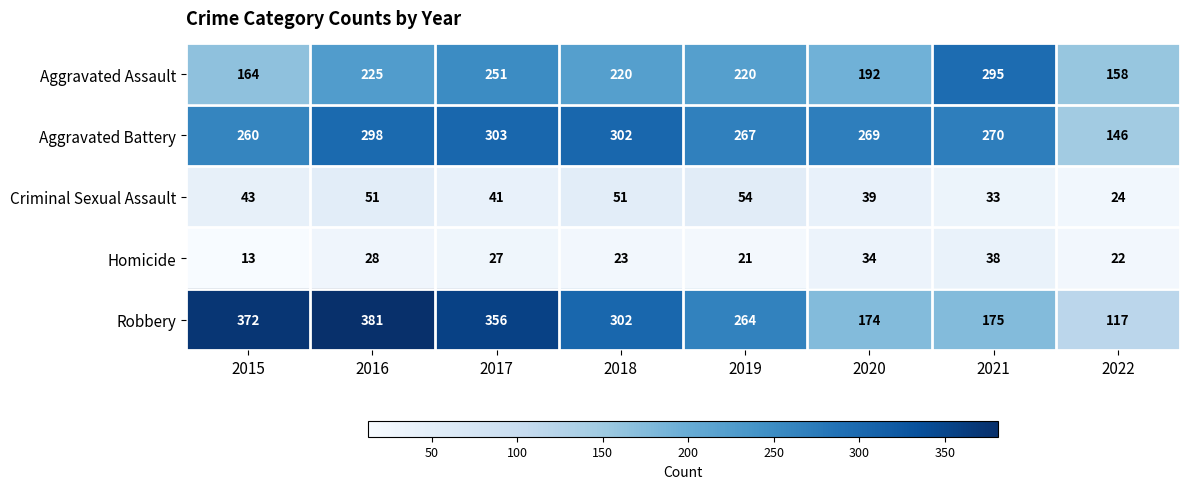

What is the sum of all Aggravated Assault values?

1725